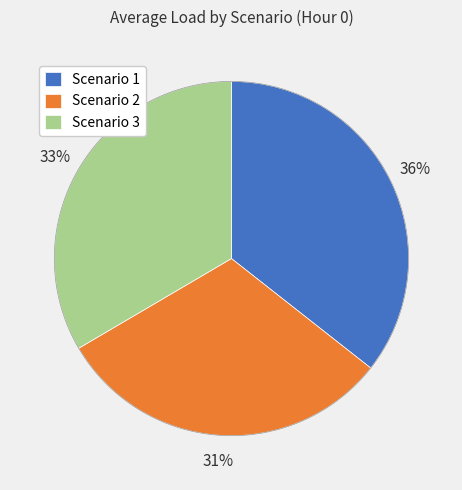

Approximately how many times larger is the value at Scenario 1 compared to Scenario 3?

1.1